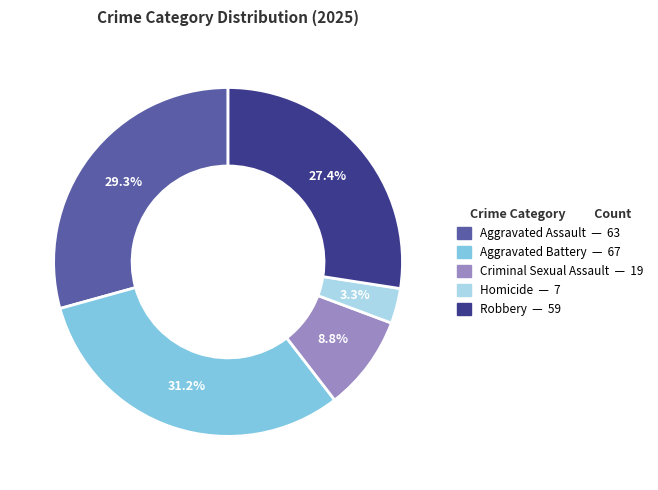

To the nearest percent, what portion does Aggravated Battery represent?

31%